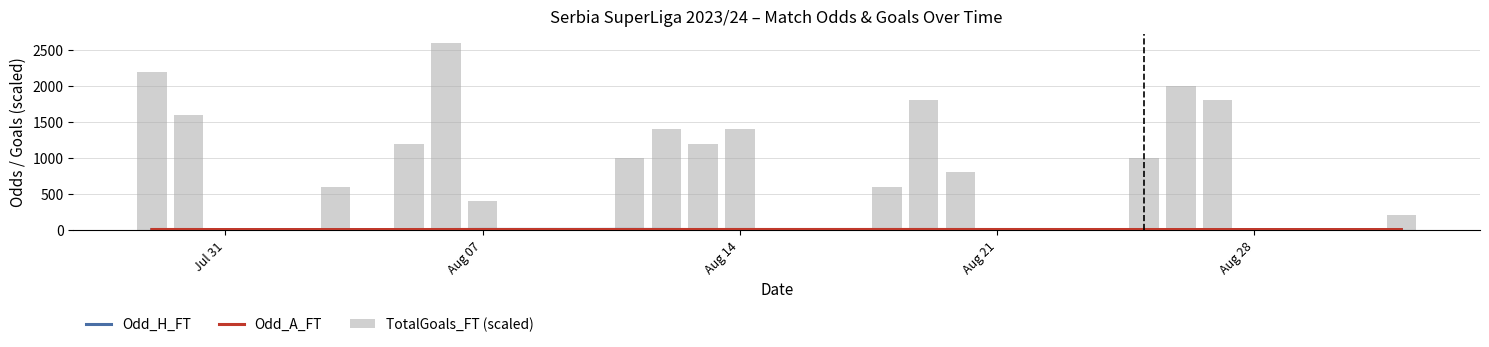

Which series has the largest total across all categories?

TotalGoals_FT (scaled)